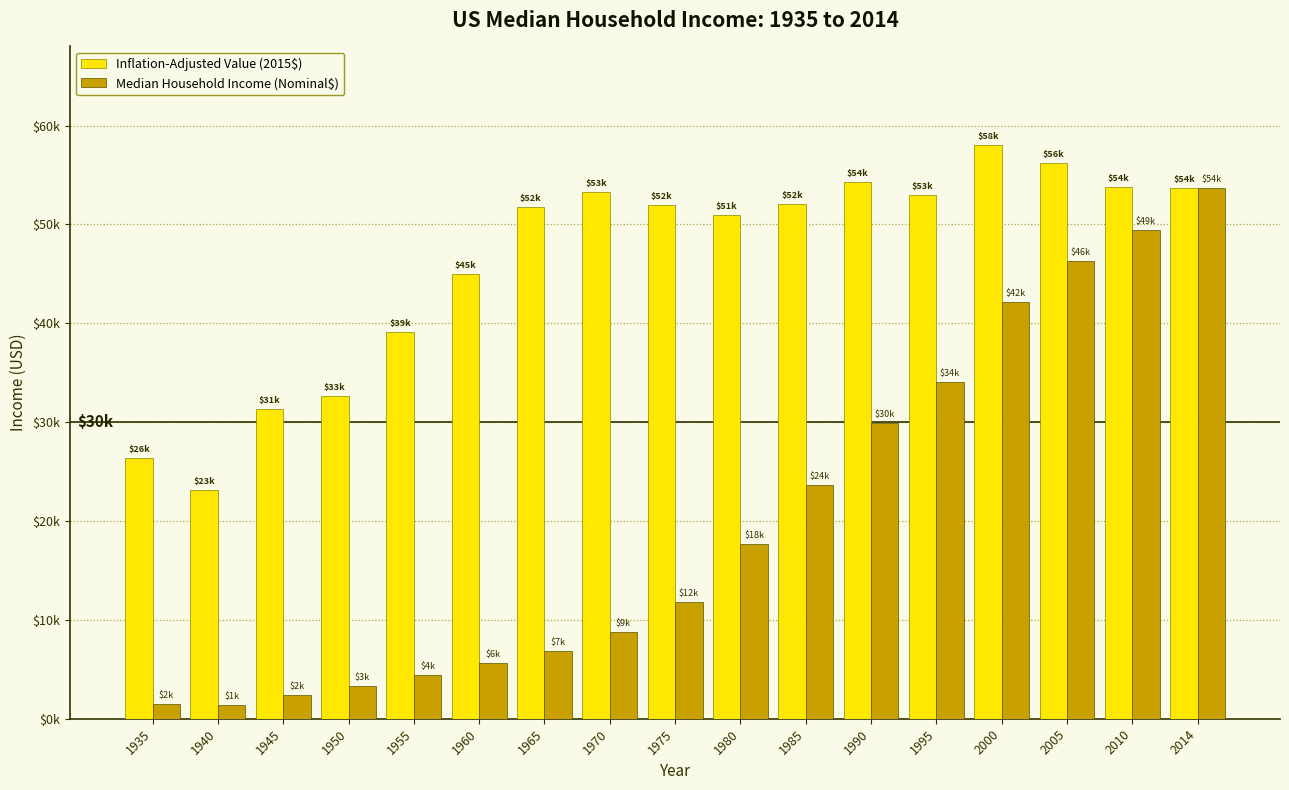

Which category has the highest value in the Inflation-Adjusted Value (2015$) series?

2000